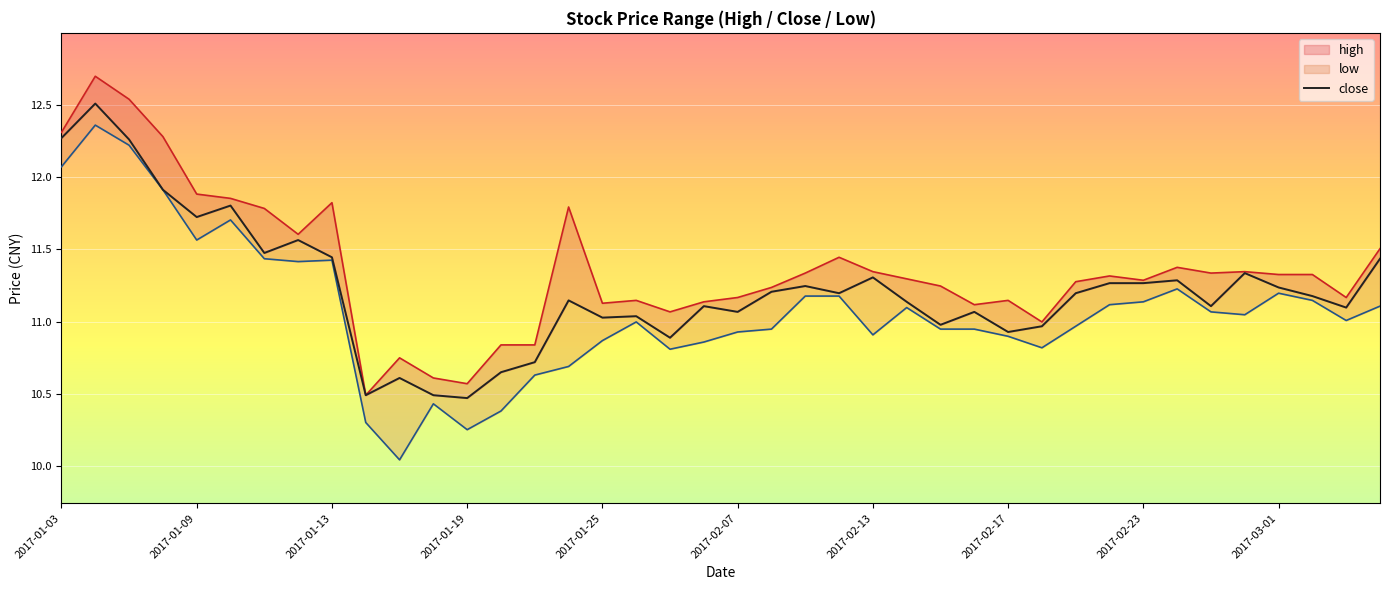

Rank the series by their maximum value, from lowest to highest.

low, close, high